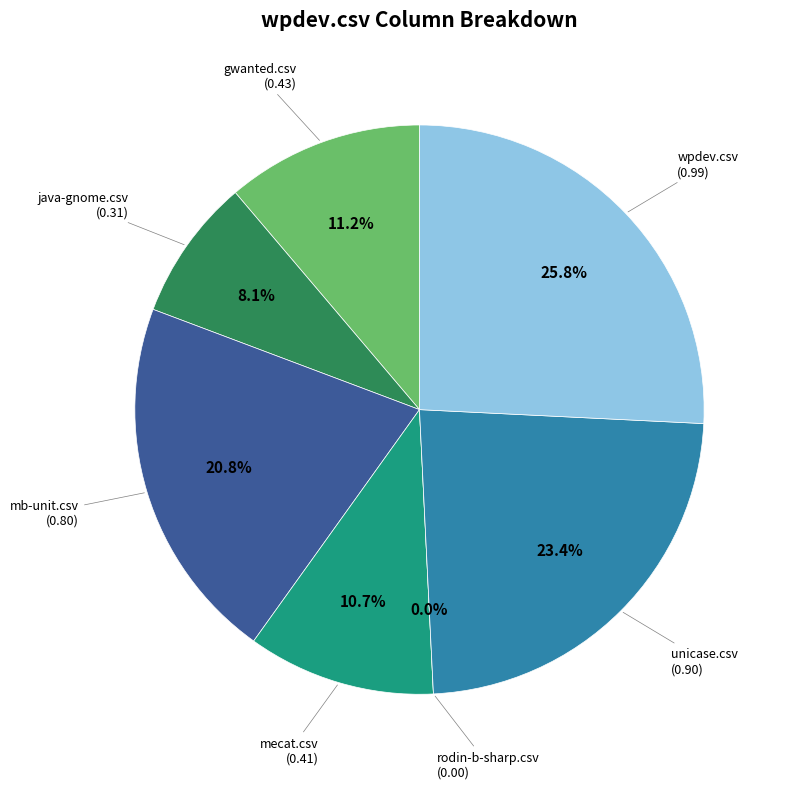

What percentage is NOT represented by gwanted.csv?

88.8%